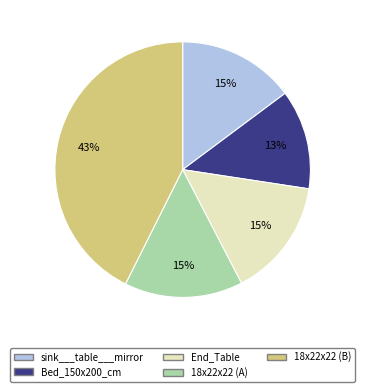

To the nearest percent, what is the average slice percentage?

20%